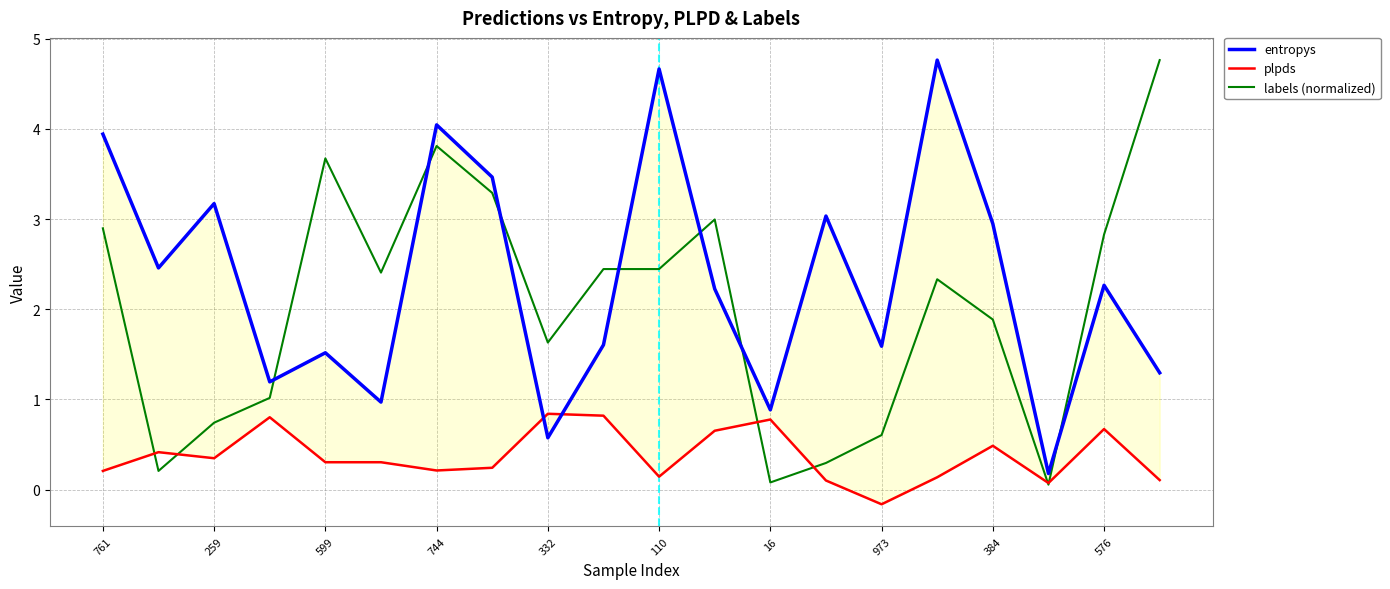

What is the sum of all labels (normalized) values?

40.4